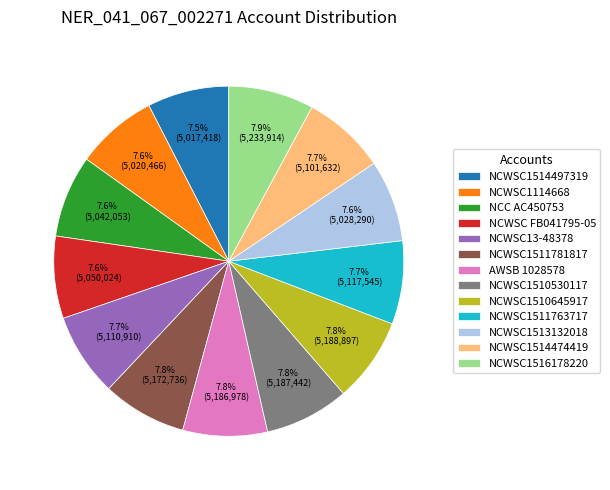

Is it true that NCWSC1114668 is 8% of the pie?

True